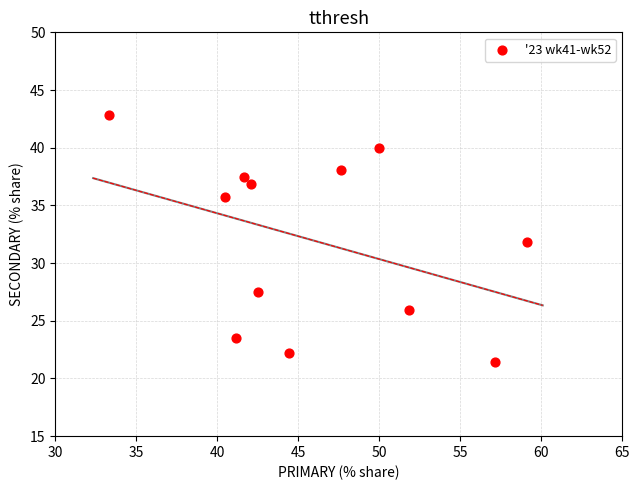

What is the average Y value?

32.0